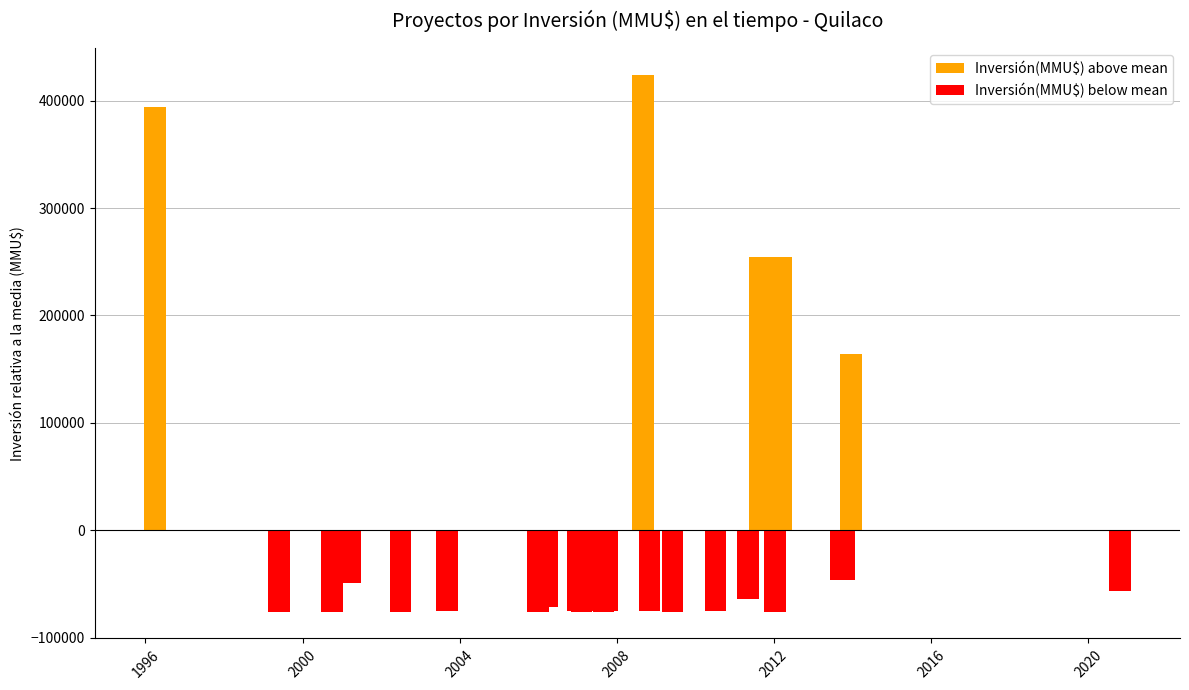

Which has a higher value, 11/09/2013 or 16/12/2013?

16/12/2013